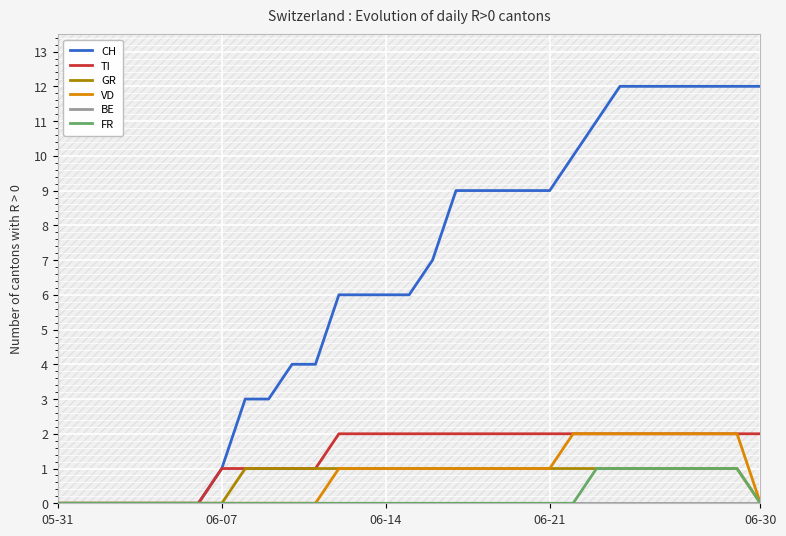

Is the value of CH at 29 greater than the value of VD at 25?

Yes